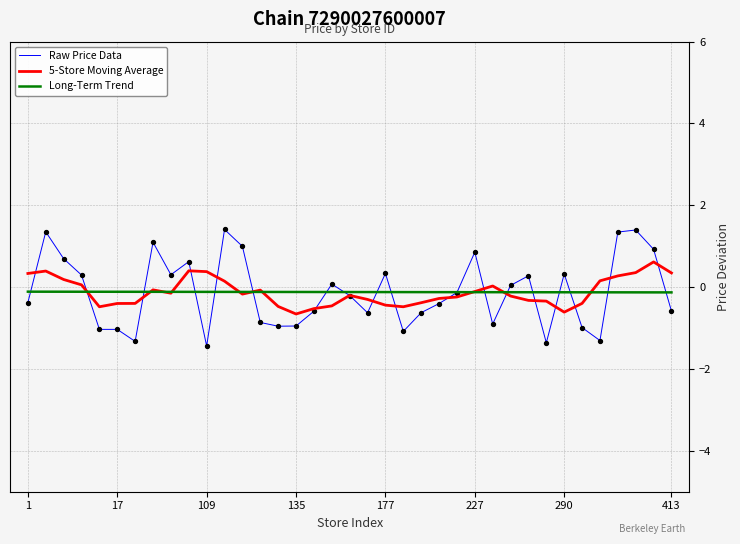

Which series has the largest range (max minus min)?

Raw Price Data